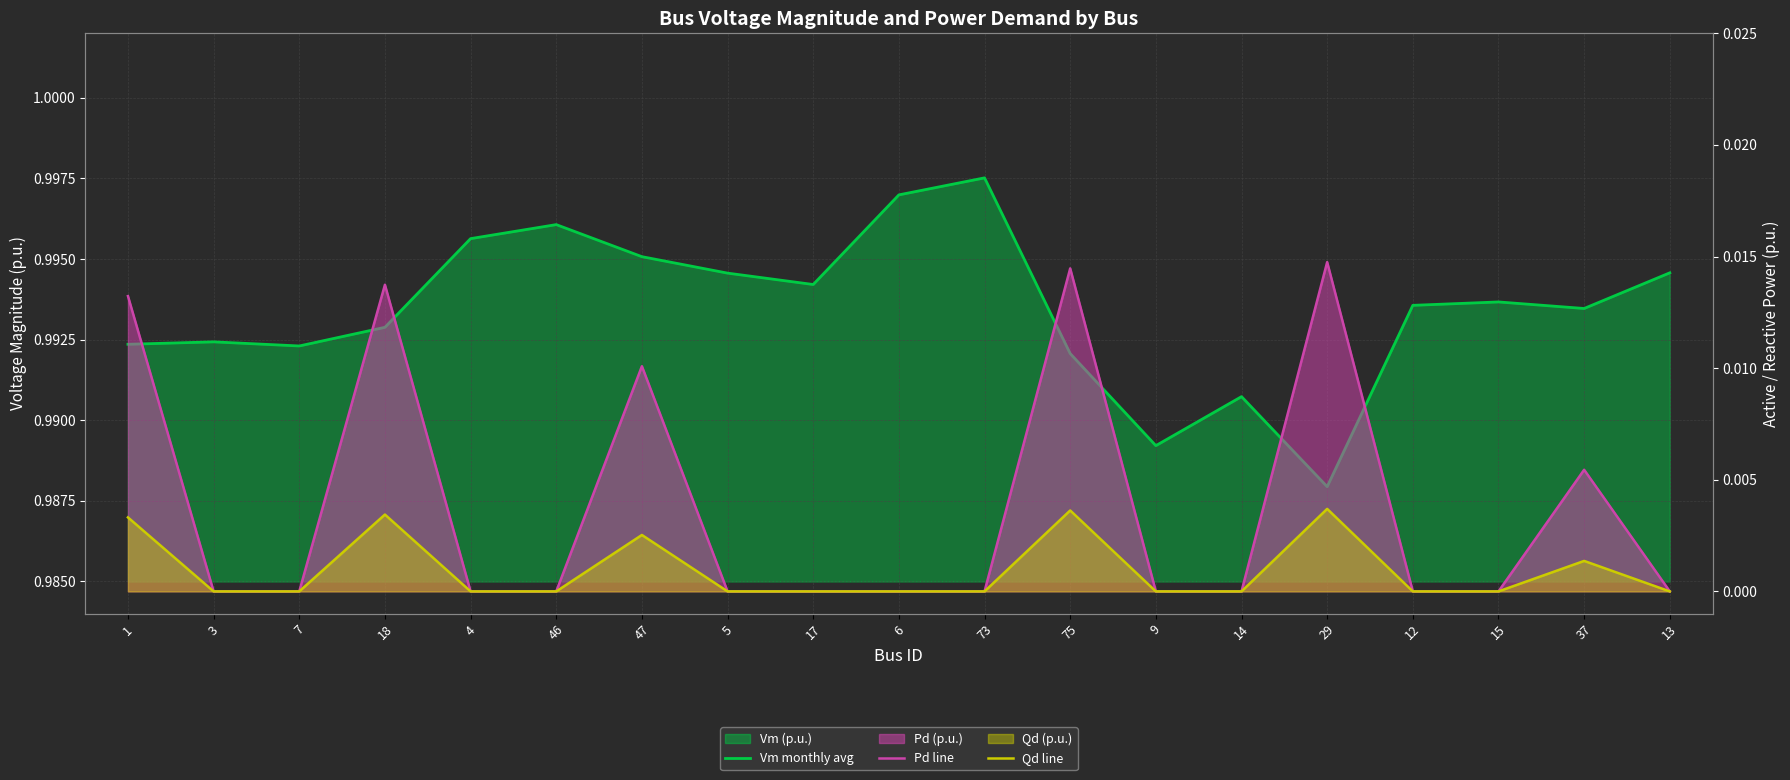

The Pd line series shows 0.0 at 17. True or false?

True